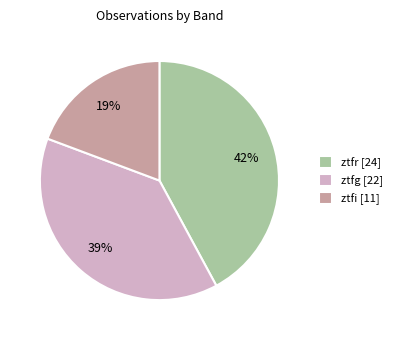

Rank the categories by value from highest to lowest.

ztfr, ztfg, ztfi